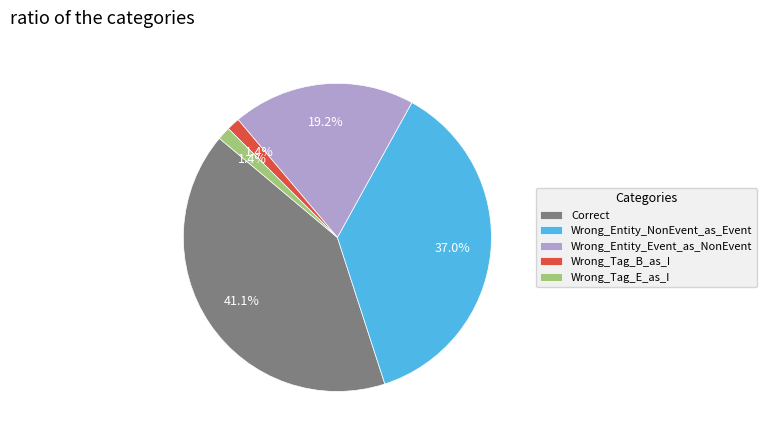

Is the sum of Wrong_Entity_NonEvent_as_Event and Wrong_Tag_B_as_I greater than half?

No